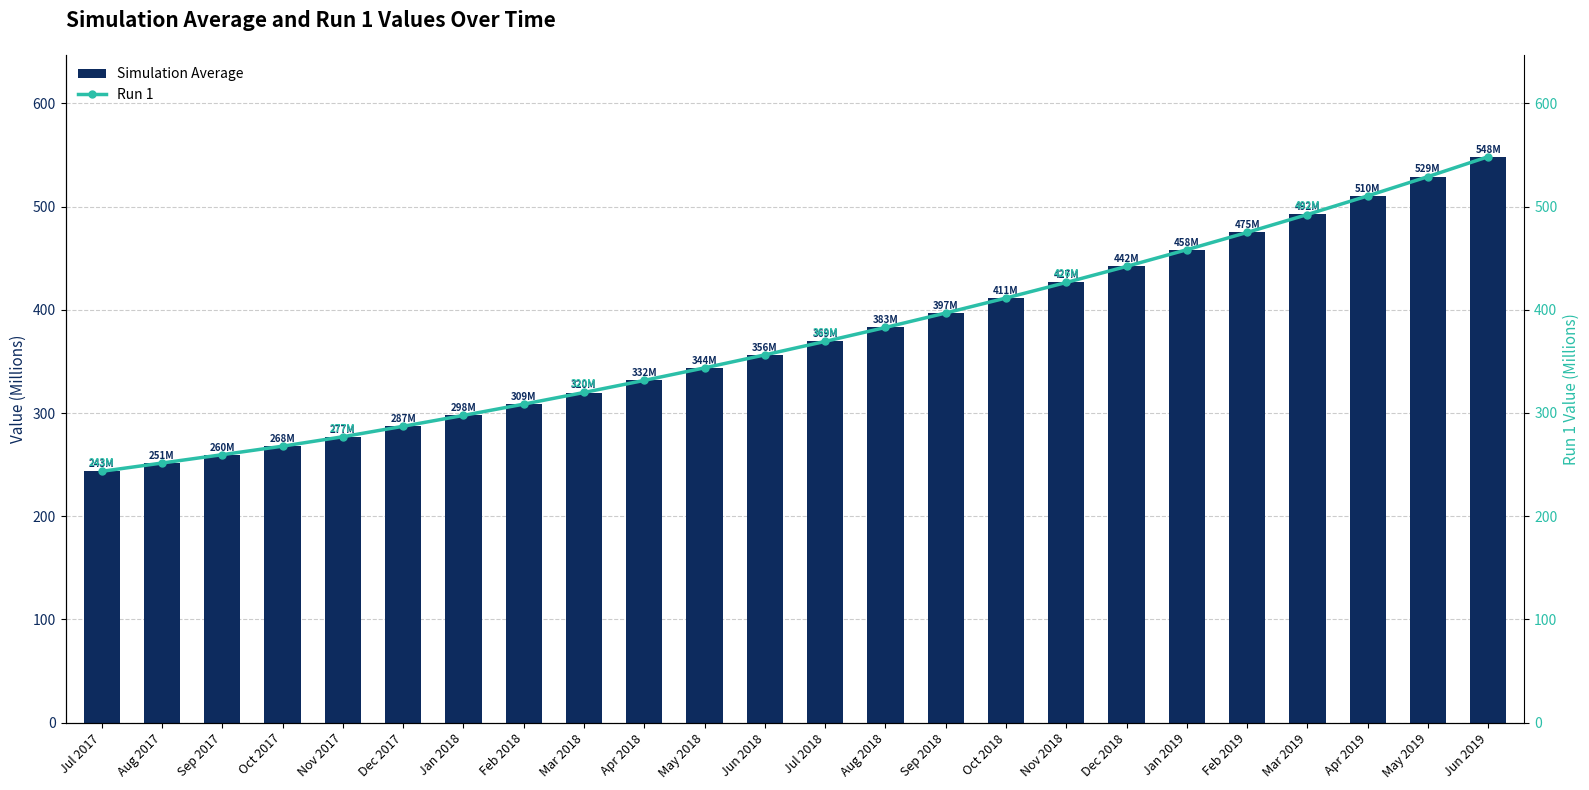

Reading left to right, list all the values displayed in this chart.

Simulation Average: 243.5	251.5	259.6	267.9	277.0	287.1	297.7	308.6	319.9	331.6	343.8	356.3	369.4	382.9	396.9	411.5	426.5	442.1	458.3	475.1	492.4	510.5	529.2	548.5
Run 1: 243.5	251.5	259.6	267.8	277.0	287.1	297.7	308.6	319.9	331.6	343.7	356.3	369.3	382.9	396.9	411.4	426.4	442.0	458.2	474.9	492.3	510.3	529.0	548.3